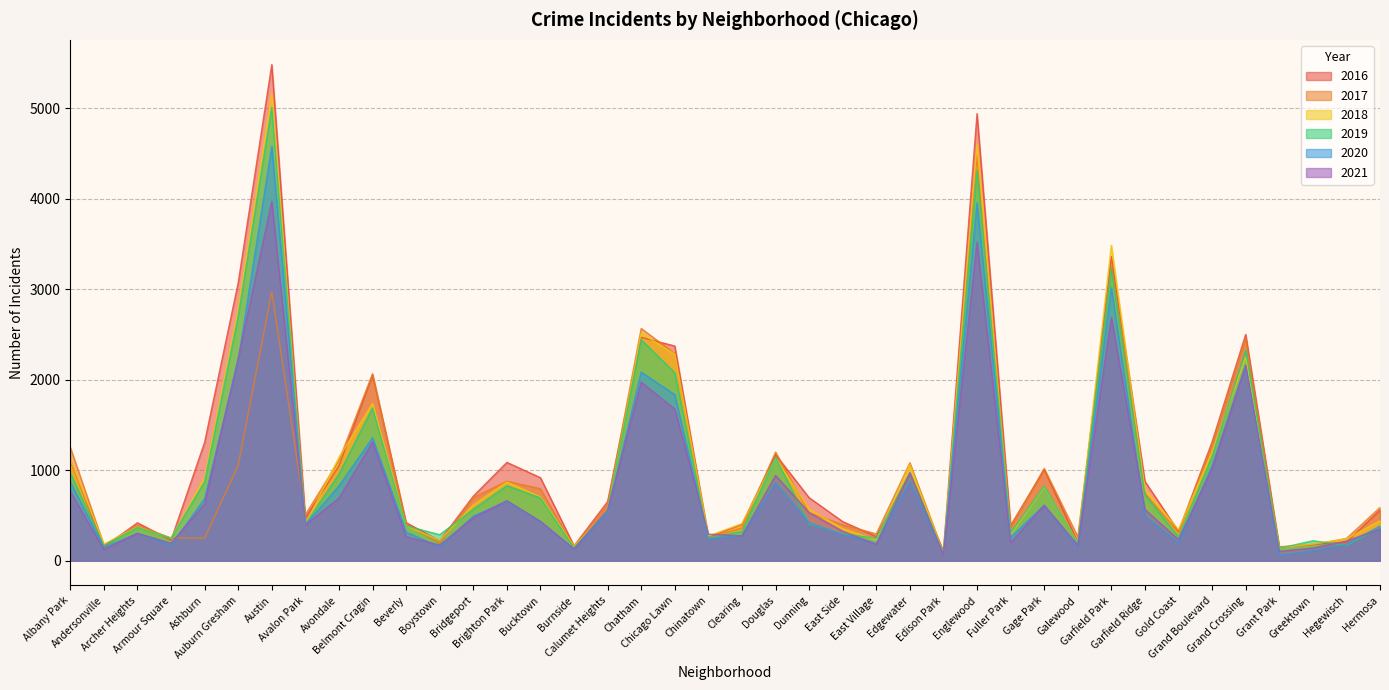

True or false: 2020 has more than 1 points higher than both neighbors.

True